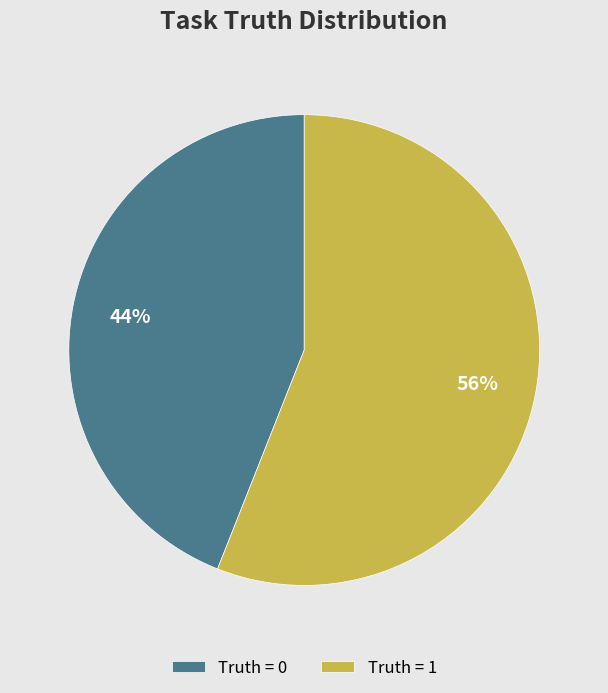

Is Truth = 0 the majority of the pie?

No